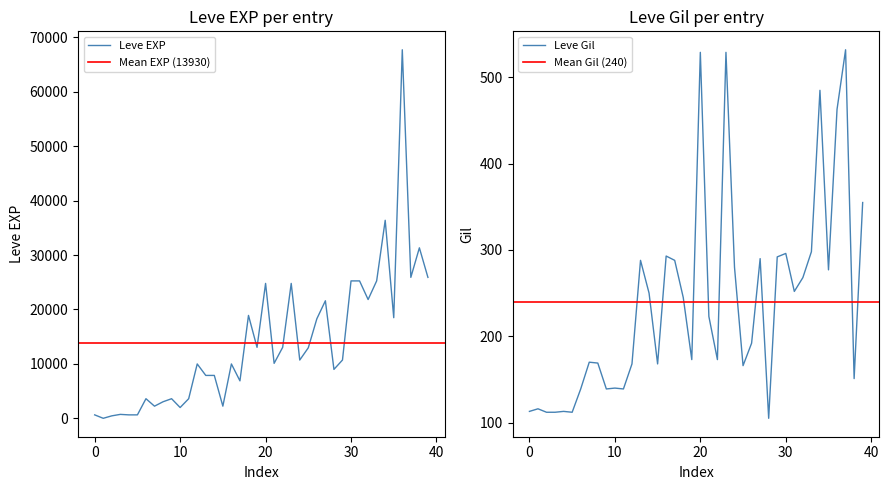

Reading left to right, extract all data points from this chart.

Leve EXP: 630	1	450	720	630	630	3600	2230	3040	3600	1980	3600	9990	7880	7880	2230	9990	6880	18910	13040	24790	10100	13040	24790	10710	12960	18290	21600	8990	10710	25250	25250	21830	25250	36390	18490	67730	25900	31330	25900
Mean Gil: 113	116	112	112	113	112	139	170	169	139	140	139	168	288	250	168	293	288	245	173	529	223	173	529	280	166	192	290	105	292	296	252	268	298	485	277	463	532	151	355